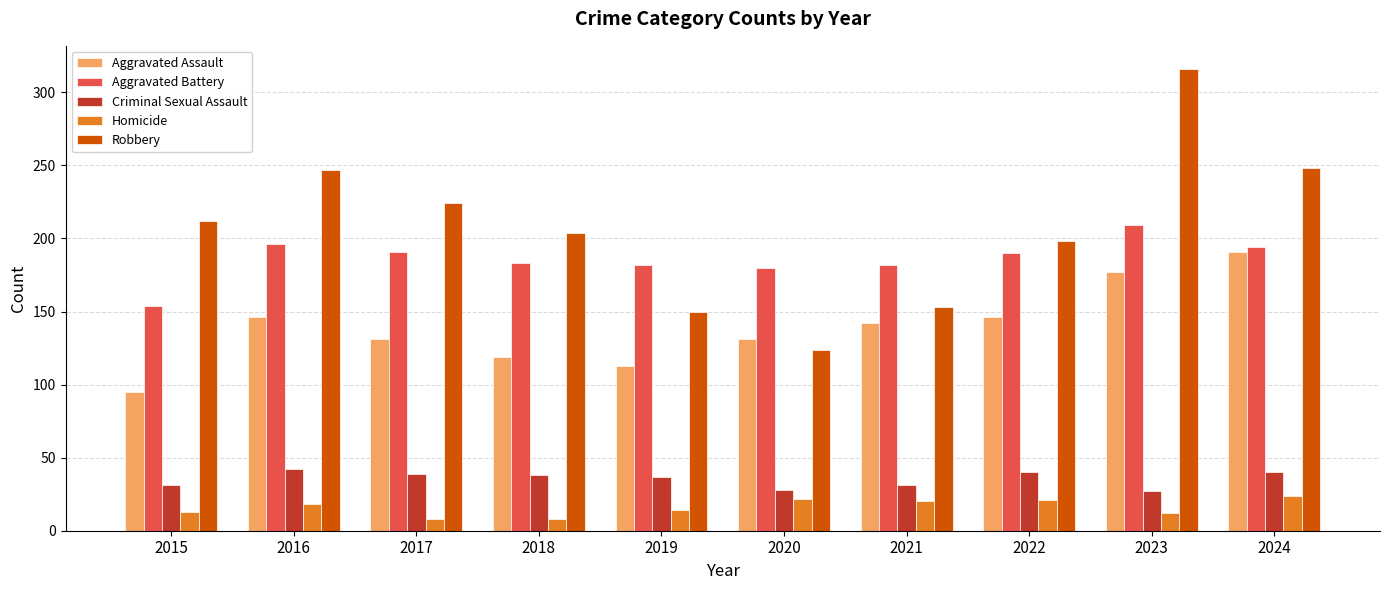

How many bars are there in total?

50